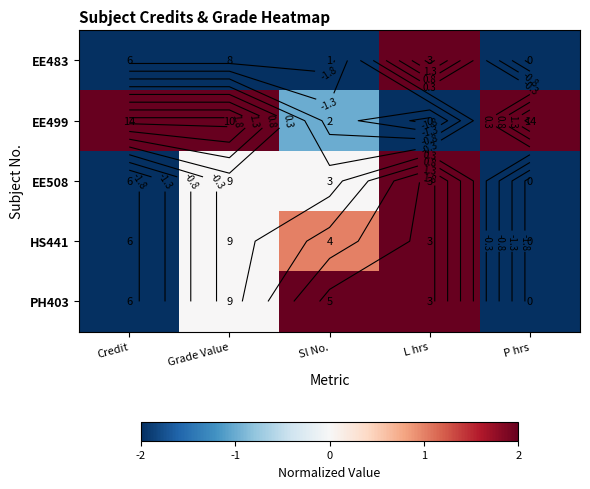

At which label does PH403 first exceed 0?

Sl No.